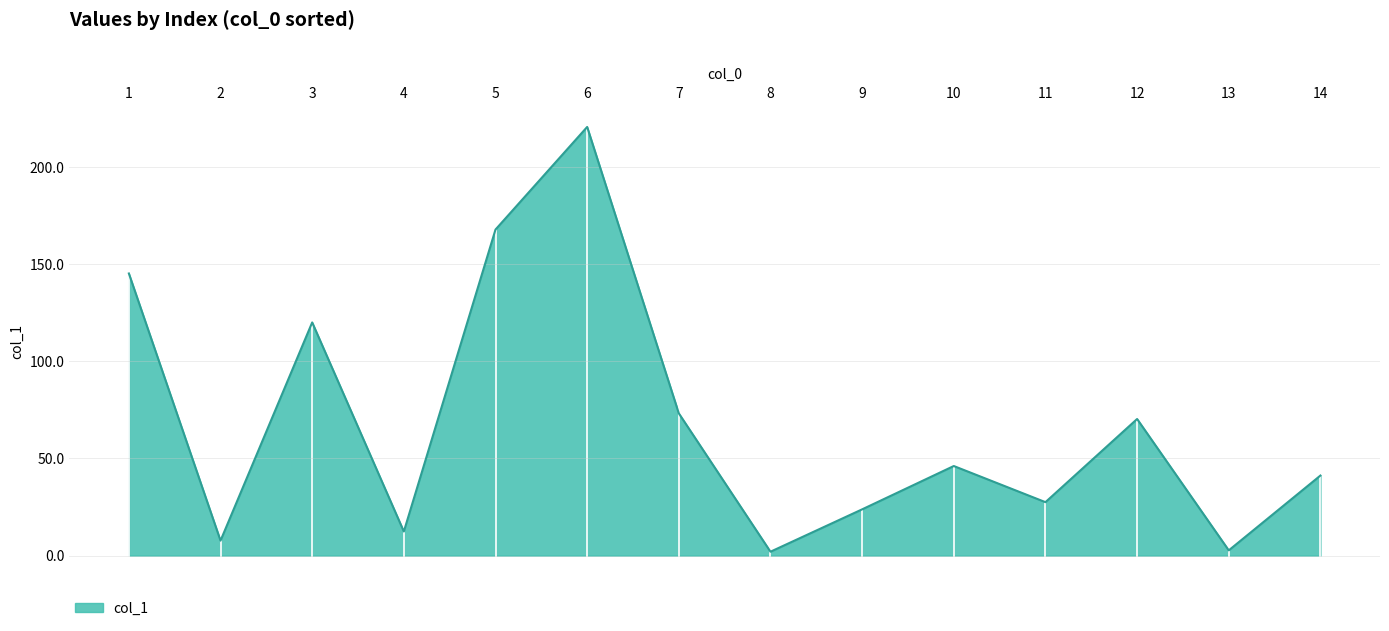

Between 9 and 10, which is larger?

10